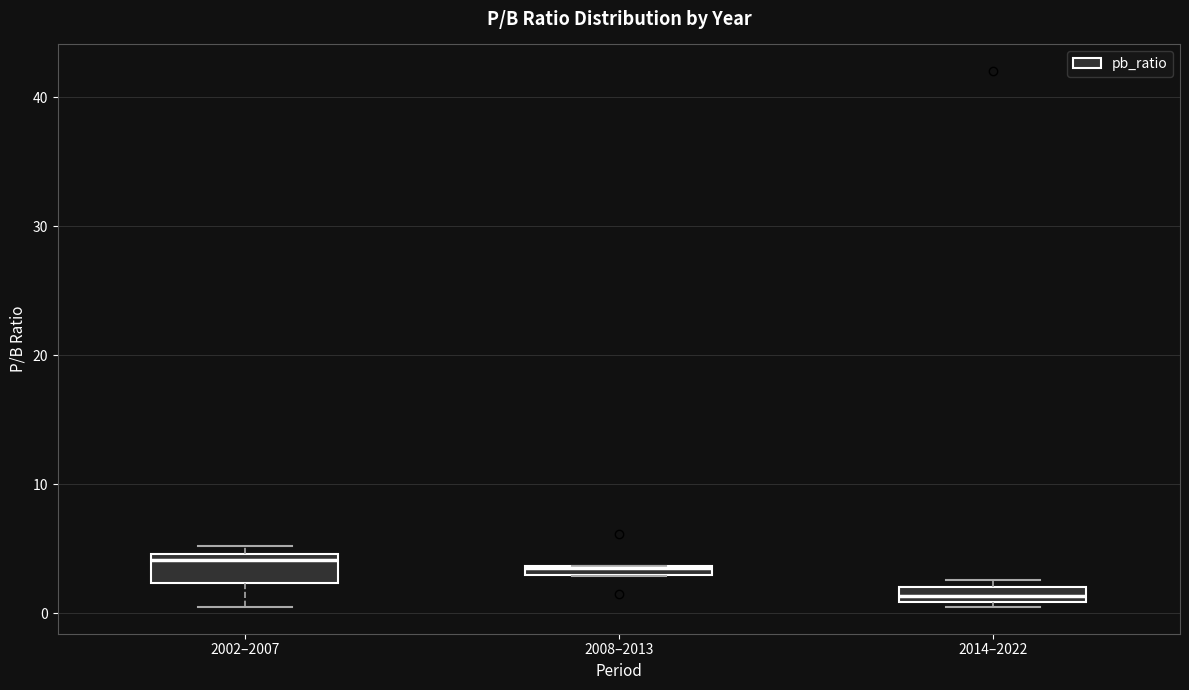

Where is the upper edge of the box for 2014–2022 on the y-axis? The values are not printed on the chart, so give them approximately, as read against the axis.

2